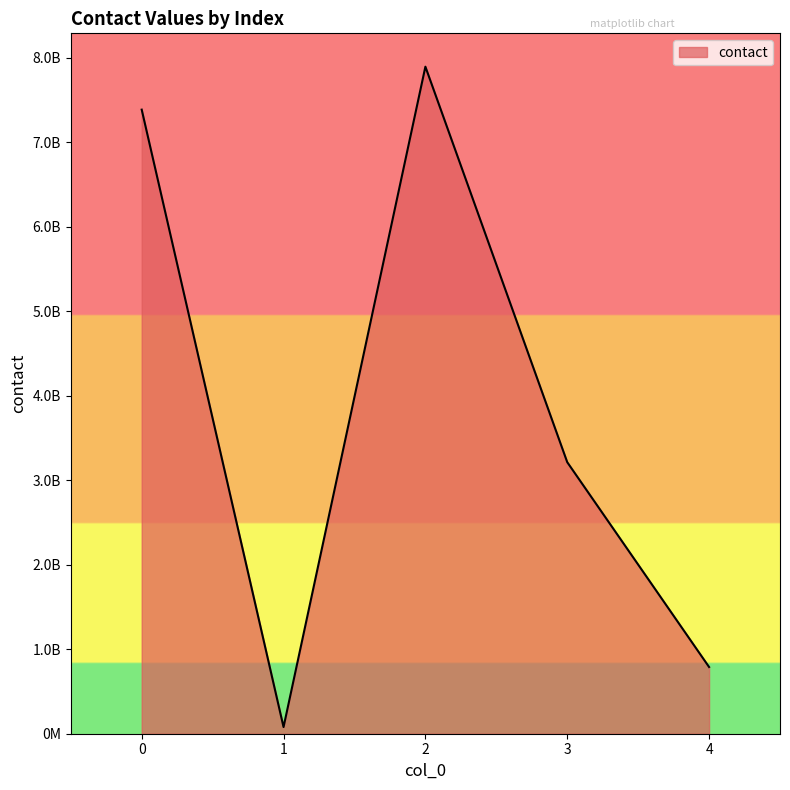

What is the difference between the maximum and minimum values?

7817582483